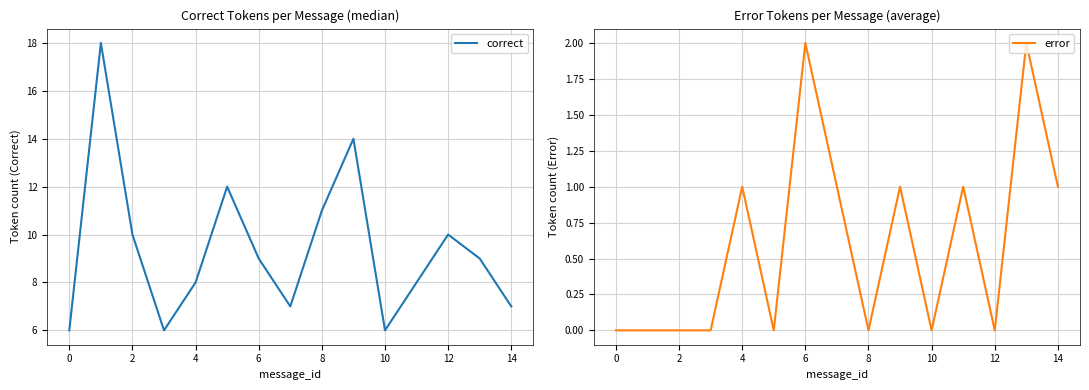

The value of correct at 8 is 11. True or false?

True